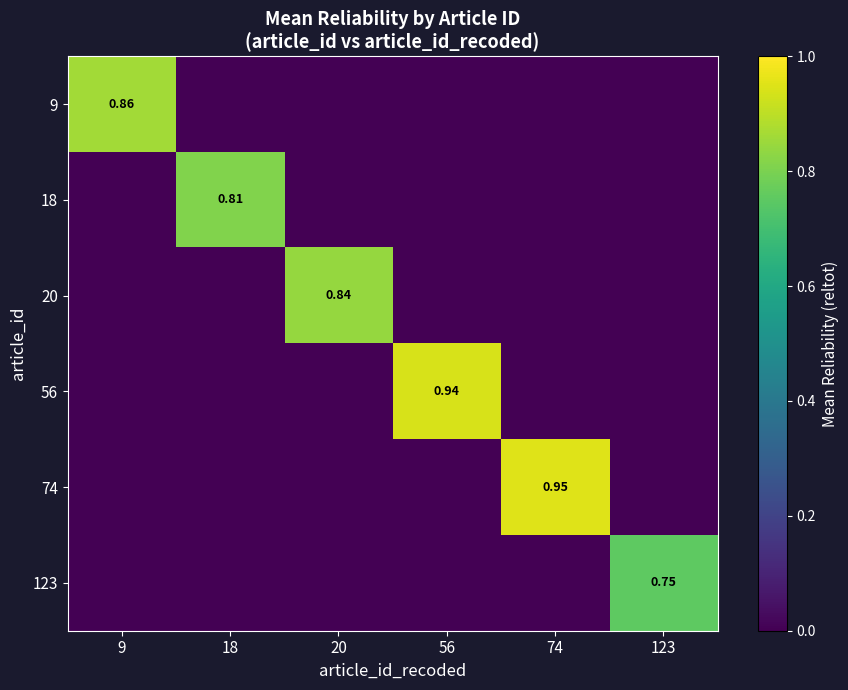

Count the 9 values in the range 0 to 1.

6